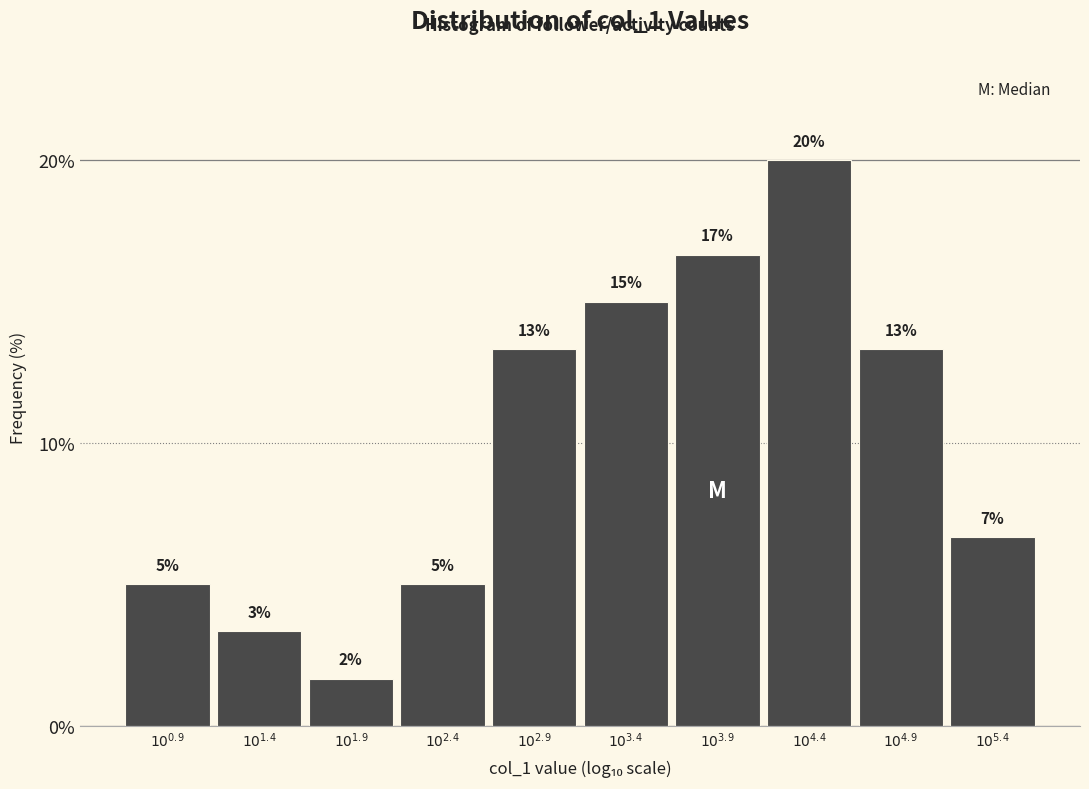

Does the chart contain any negative values?

No